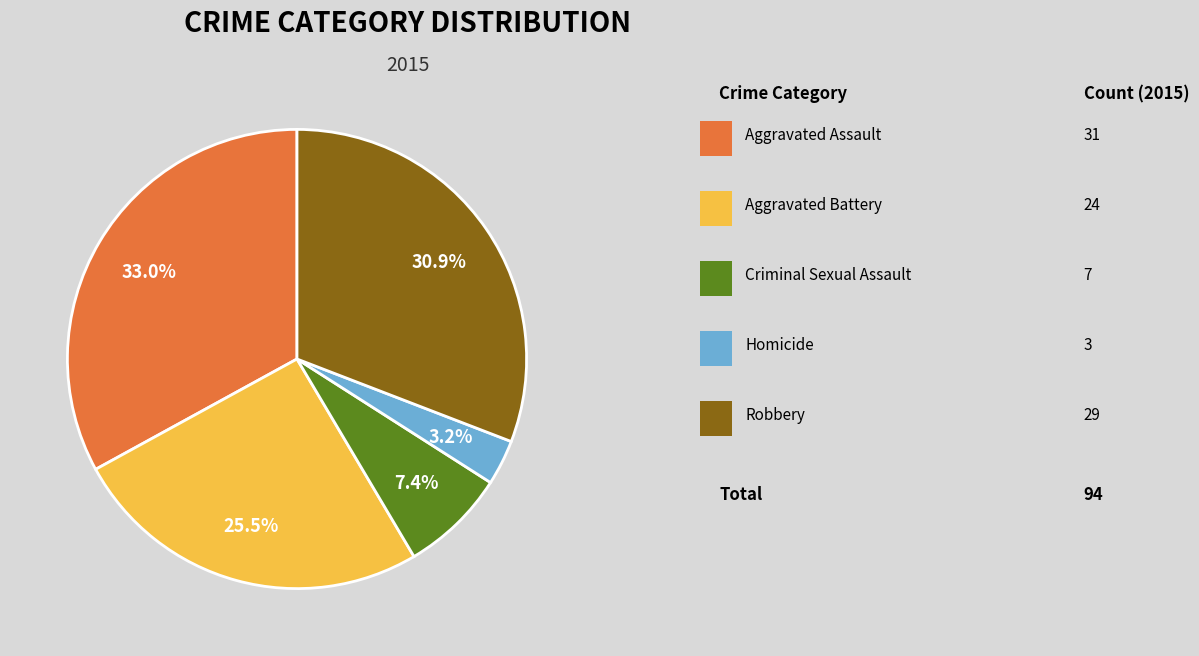

Is there any slice that represents more than half of the pie?

No